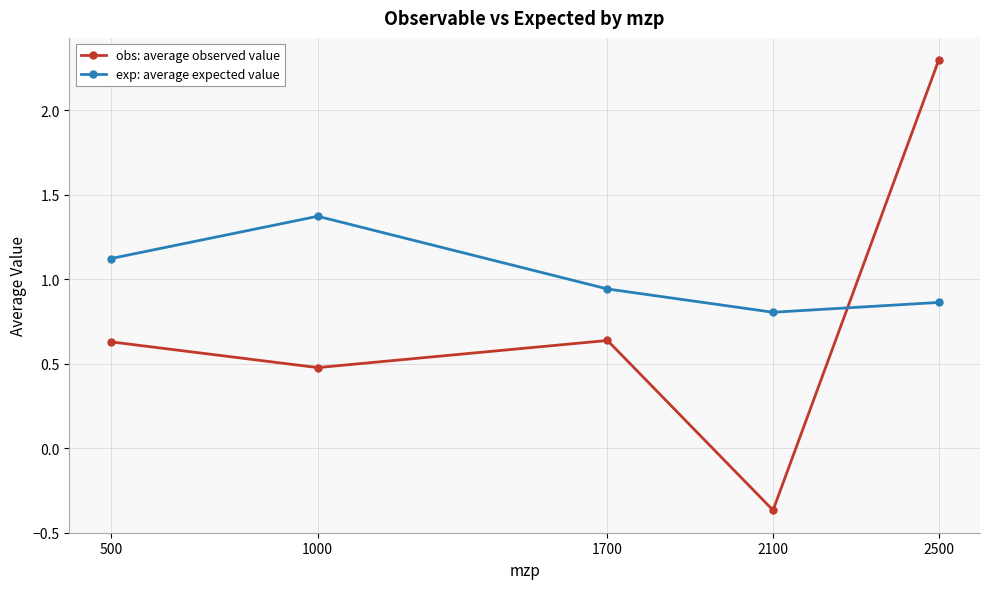

At 1700, list the series in order from largest to smallest.

exp: average expected value, obs: average observed value